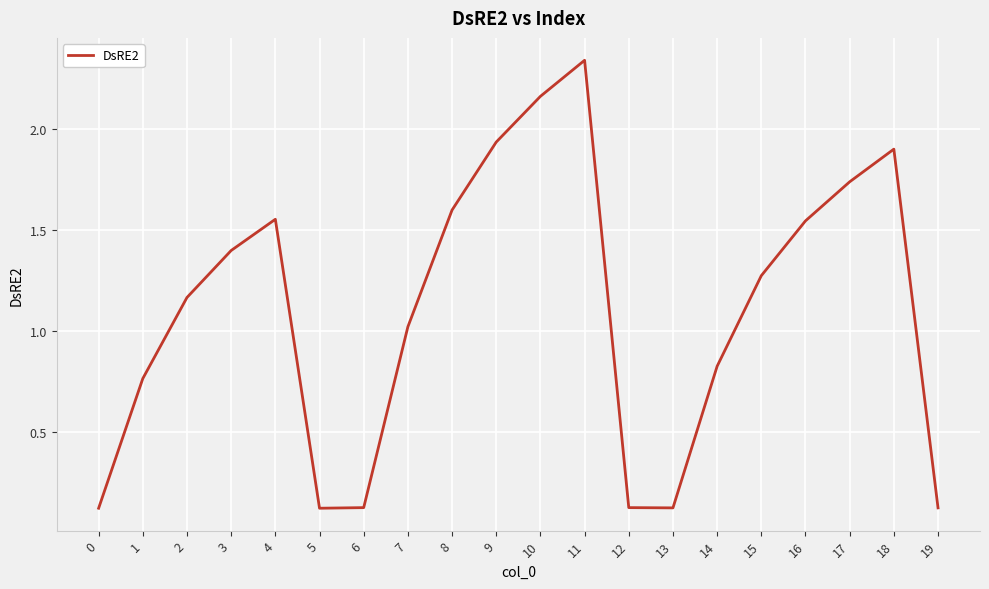

Which category has the highest value across all series?

11